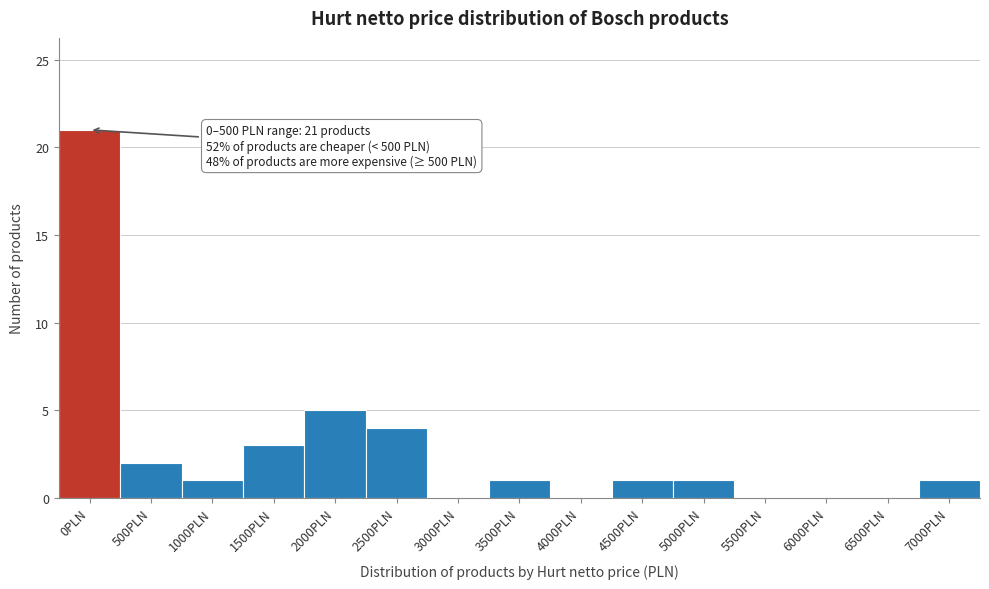

What is the sum of the values at 5000PLN and 2500PLN?

5